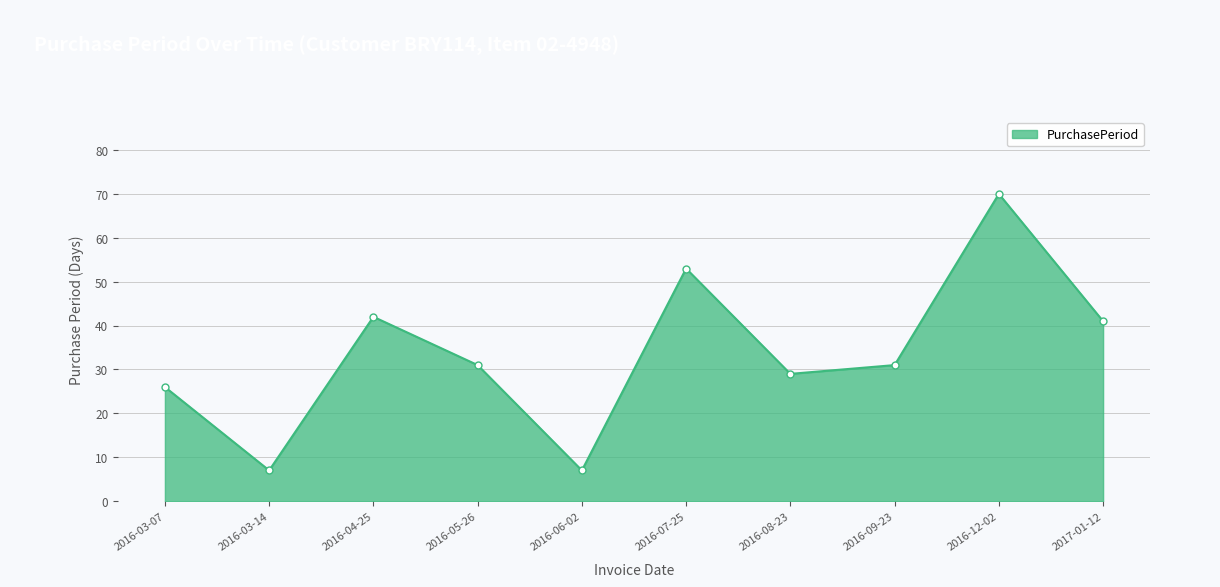

Reading left to right, extract all data points from this chart.

26	7	42	31	7	53	29	31	70	41